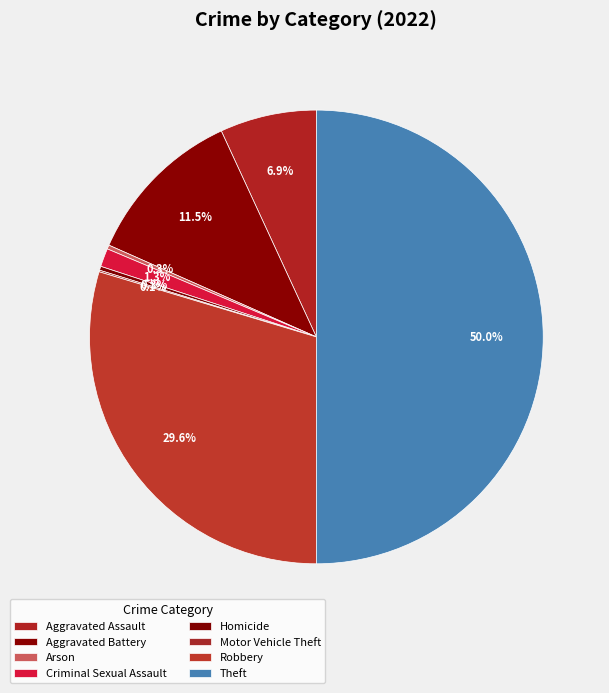

Count the number of slices in the pie.

8